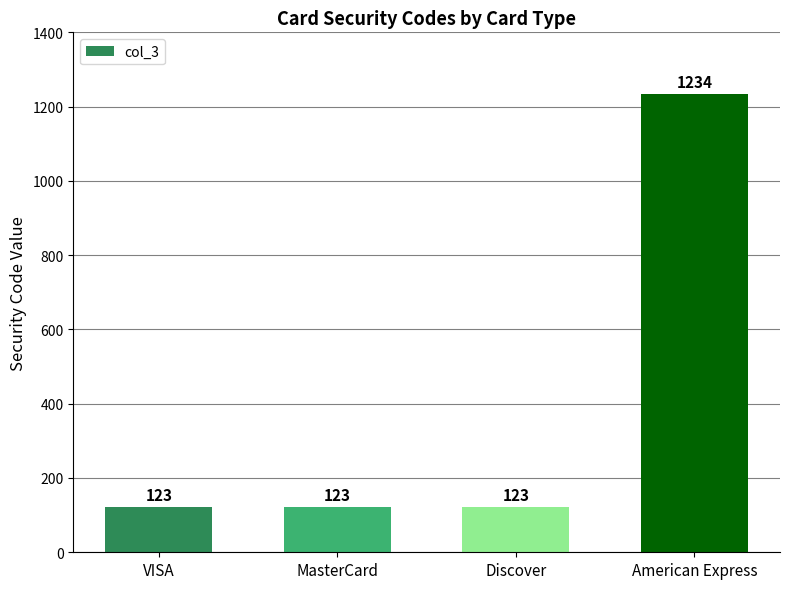

What is the maximum value shown in the chart?

1234